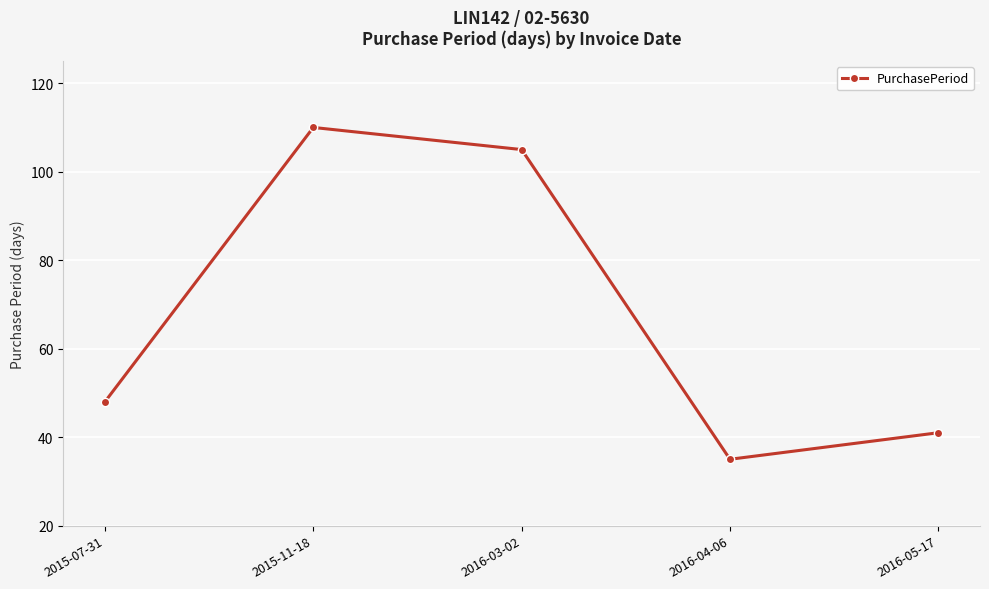

Read the value at 2016-05-17, to the nearest 5.

40